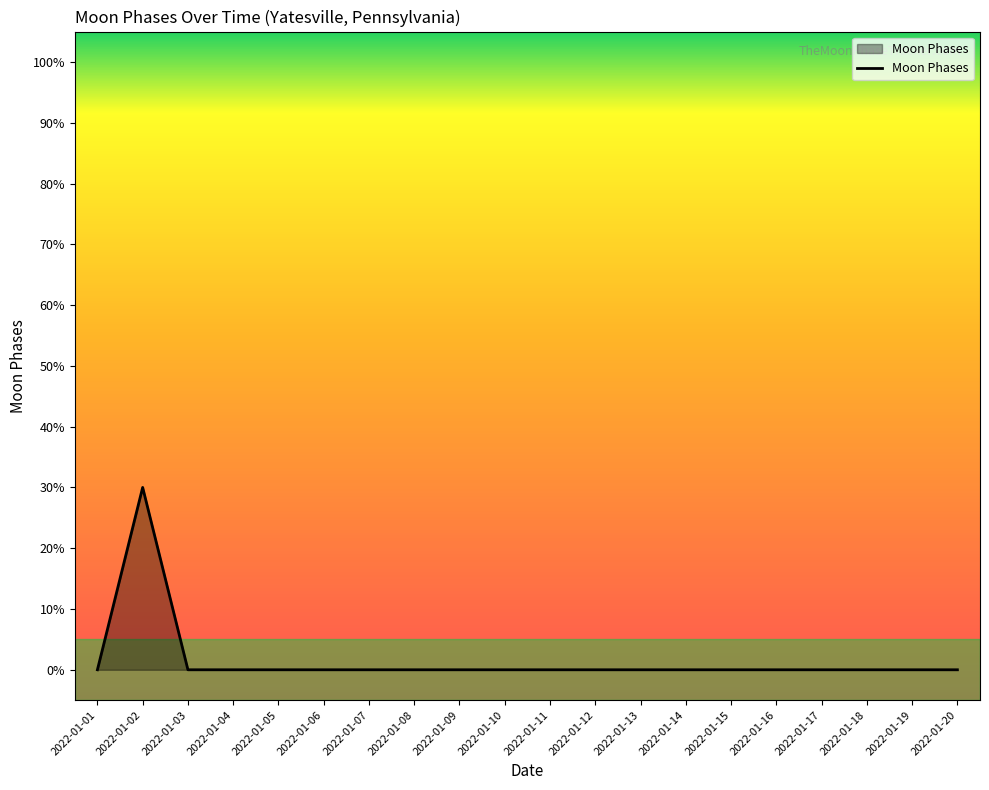

Does the chart display data point markers on the line(s)?

No